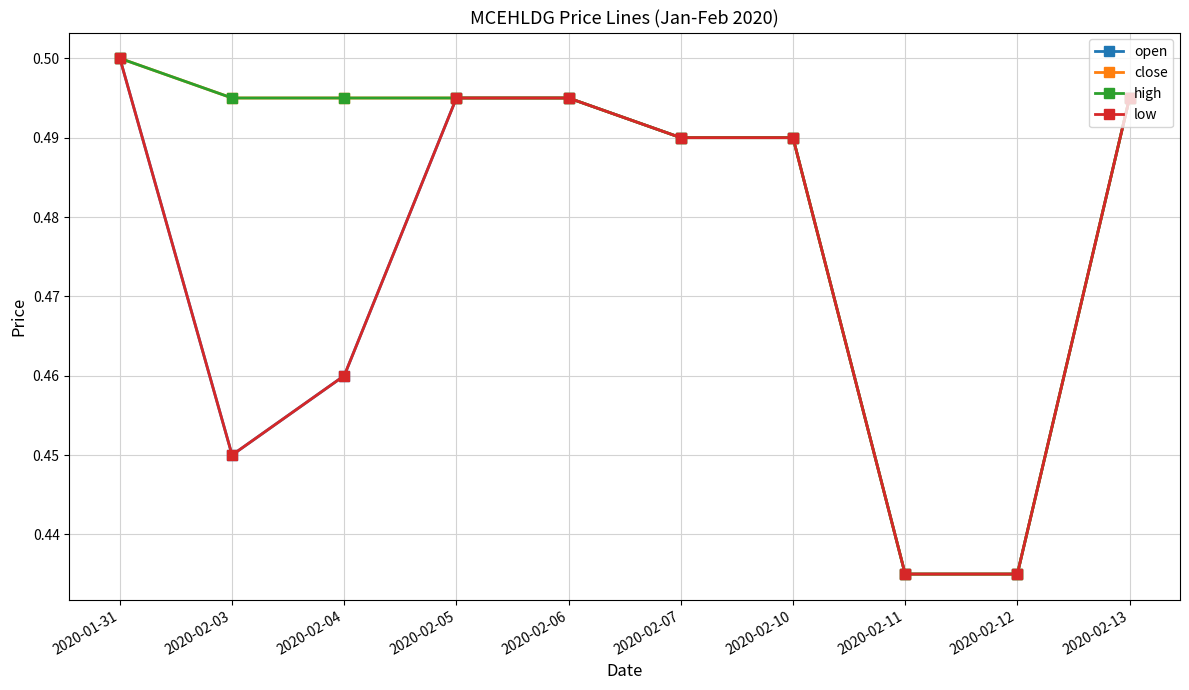

Is this an area chart (filled region under the line)?

No